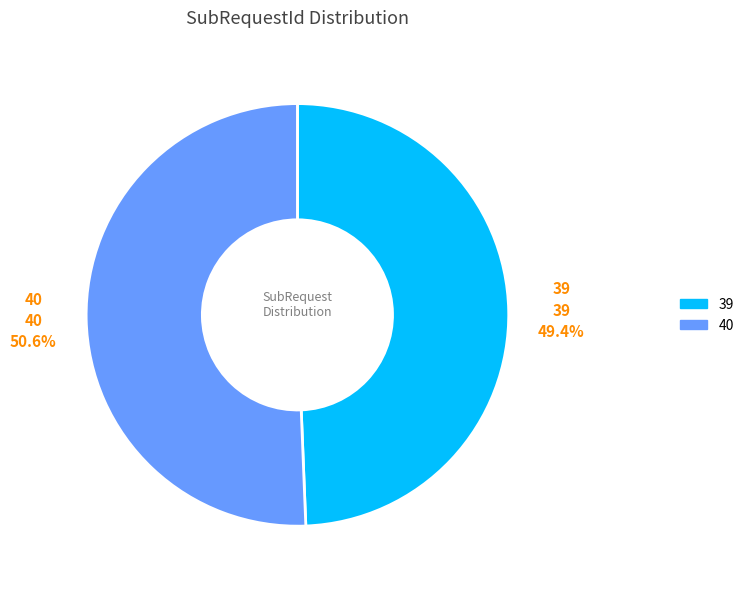

Which category has the biggest portion of the pie?

40